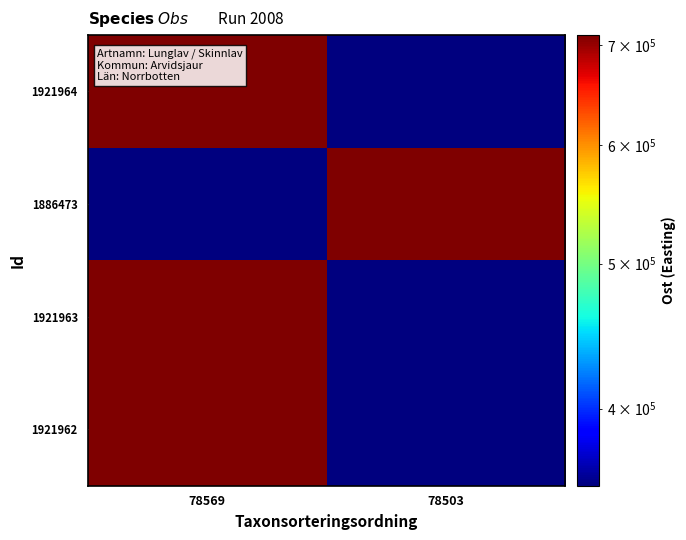

At how many categories does at least one series exceed 498368?

2